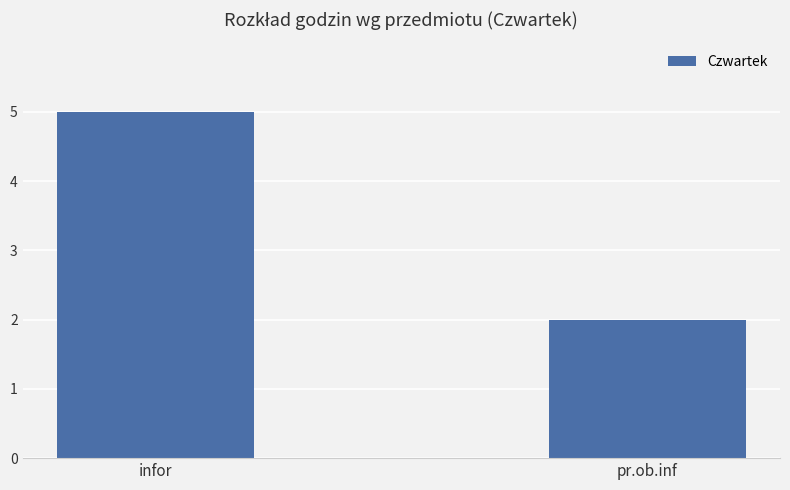

How many data points does each series have?

2